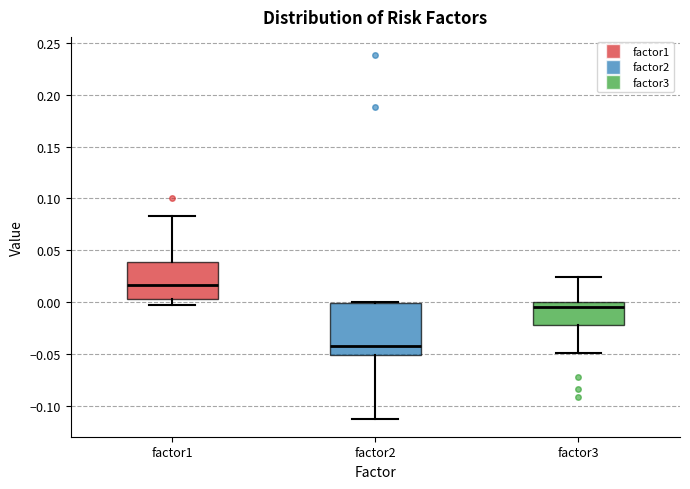

Where is the upper edge of the box for factor1 on the y-axis? The values are not printed on the chart, so give them approximately, as read against the axis.

0.040